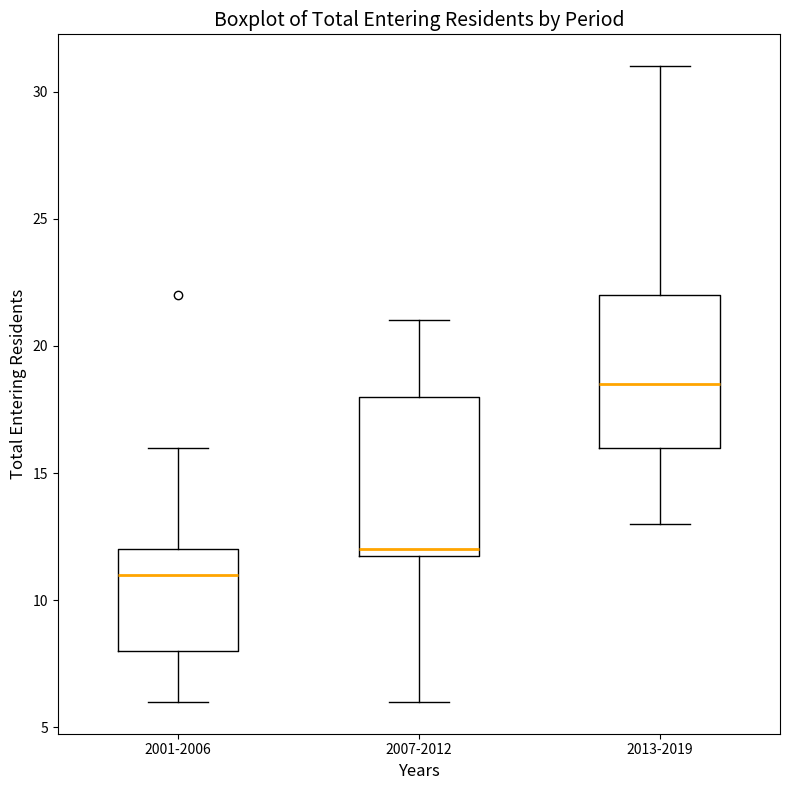

Where does the lower whisker of the box for 2001-2006 end on the y-axis? The values are not printed on the chart, so give them approximately, as read against the axis.

6.0